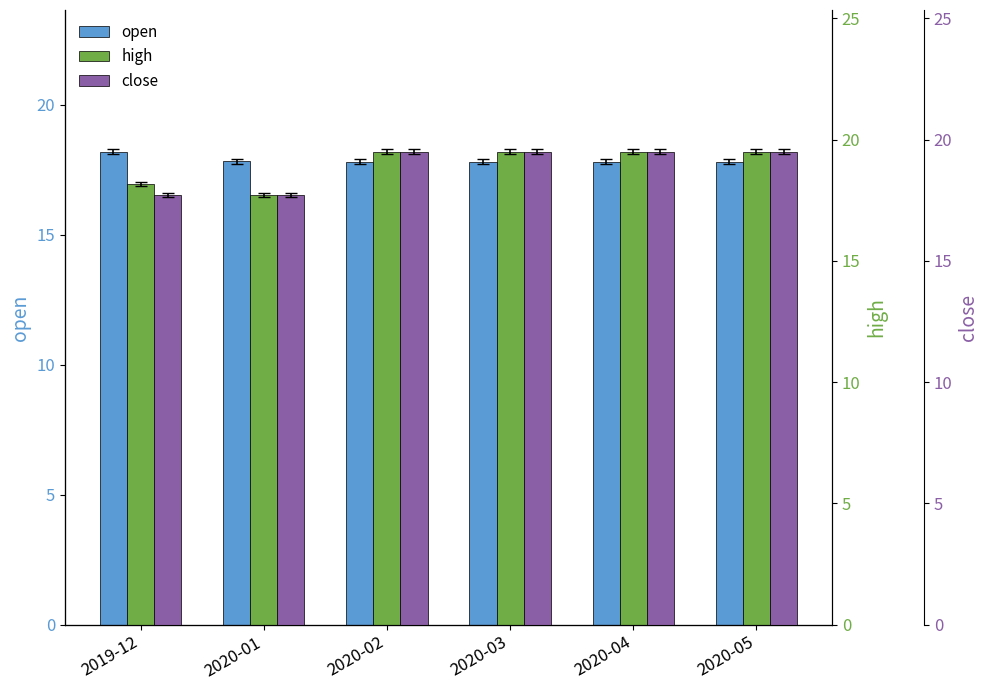

What is the difference between the maximum and second lowest values in the high series?

1.3